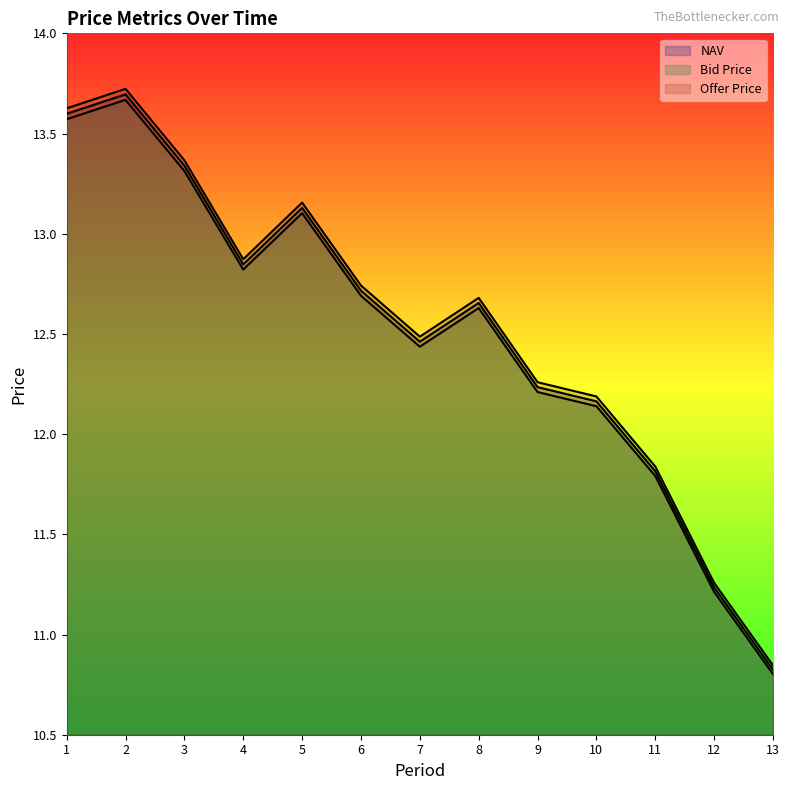

What is the difference between the NAV values at 12 and 4?

1.6